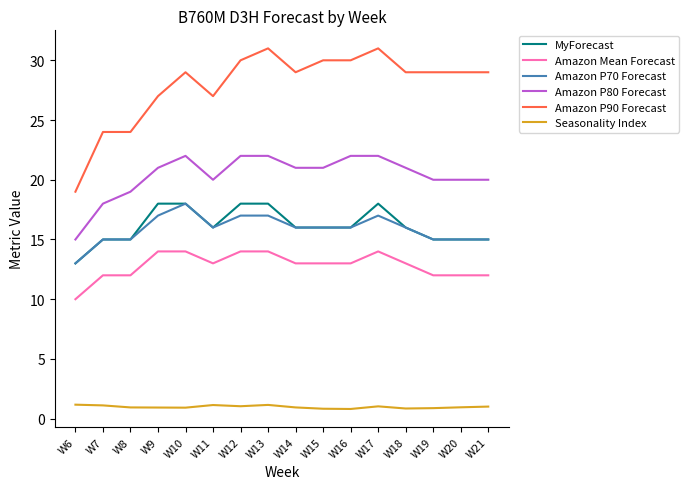

Which series has the largest total across all categories?

Amazon P90 Forecast